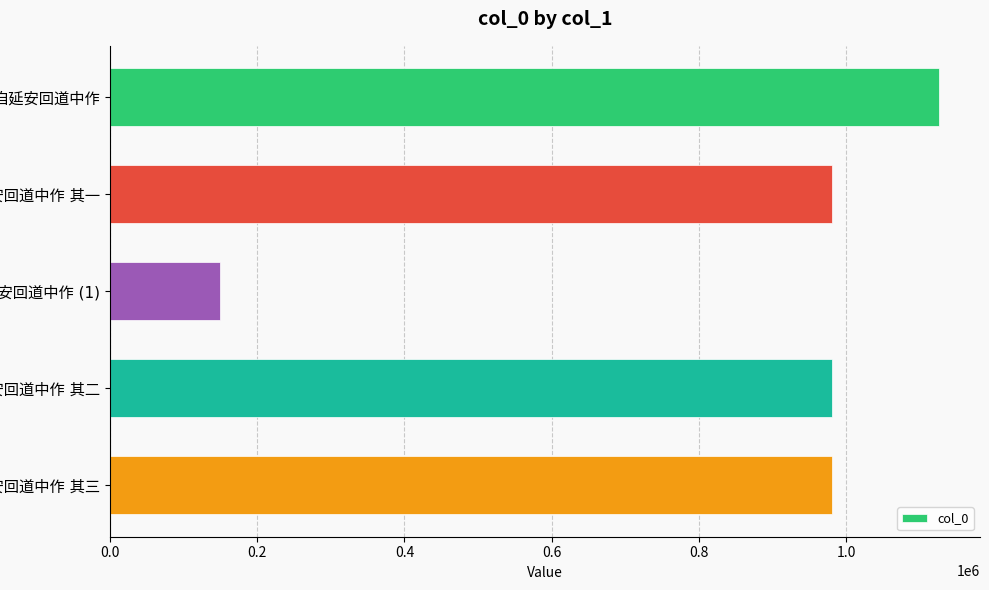

What is the average value?

843124